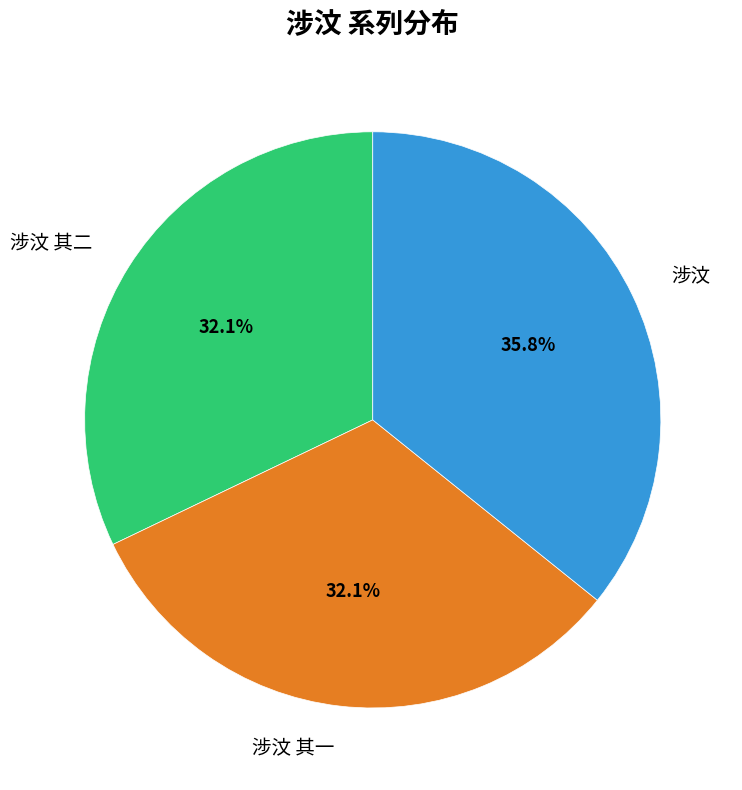

What is the ratio of the value at 涉汶 to the value at 涉汶 其二?

1.1